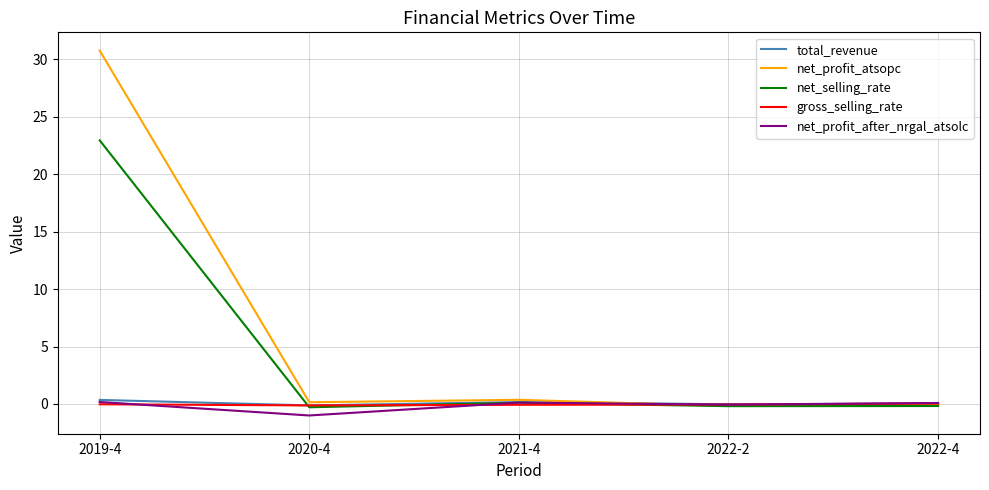

Which label corresponds to the largest value in the chart?

2019-4